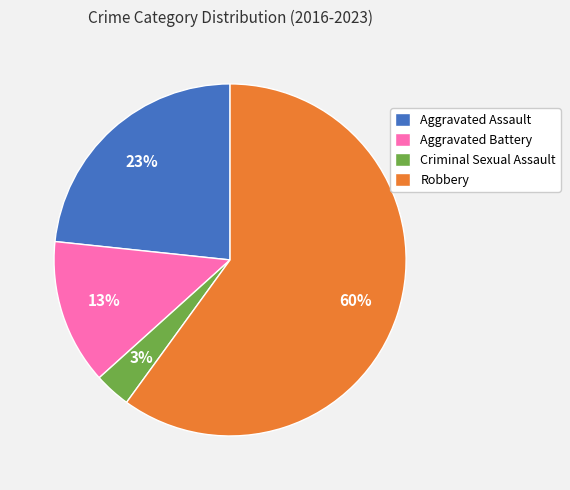

What is the largest slice in the pie chart?

Robbery